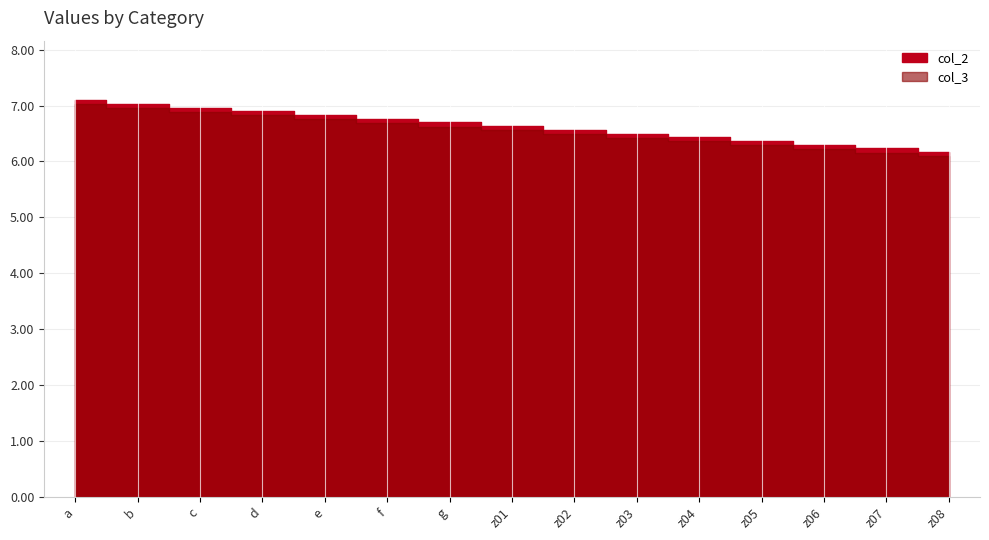

Which label corresponds to the largest value in the chart?

a